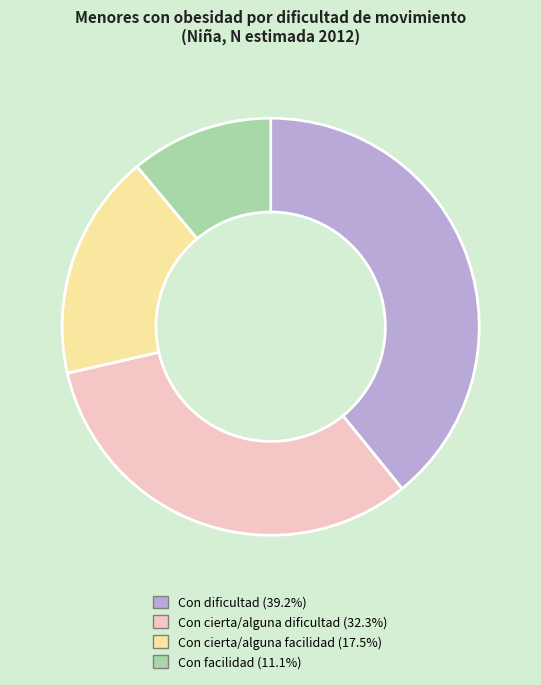

Rank the categories by value from highest to lowest.

Con dificultad, Con cierta/alguna dificultad, Con cierta/alguna facilidad, Con facilidad